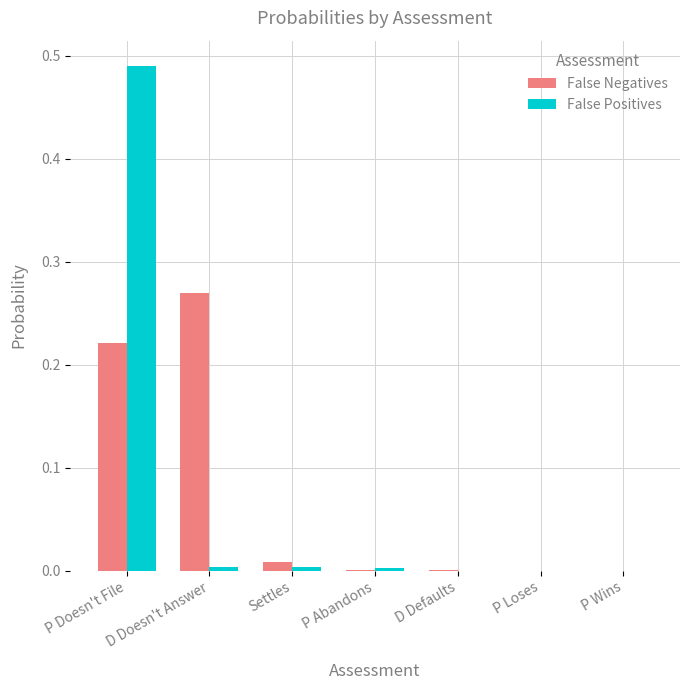

Which series changed the most between D Doesn't Answer and P Abandons?

False Negatives